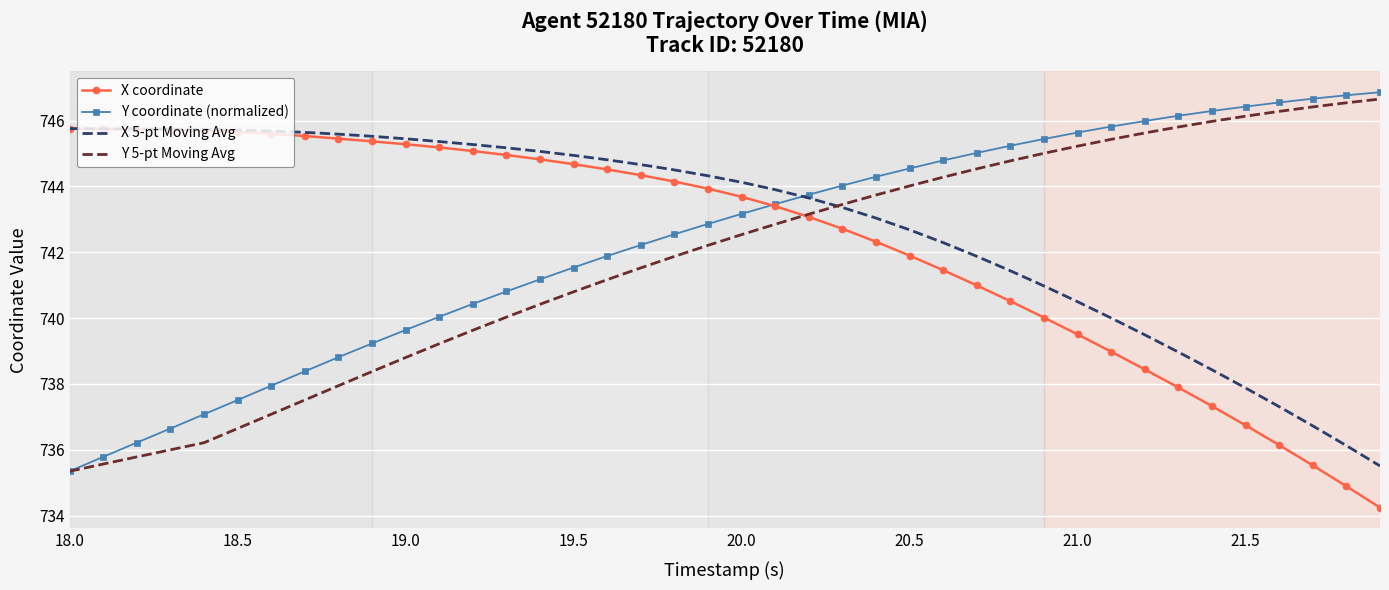

What is the minimum value for X coordinate?

734.2